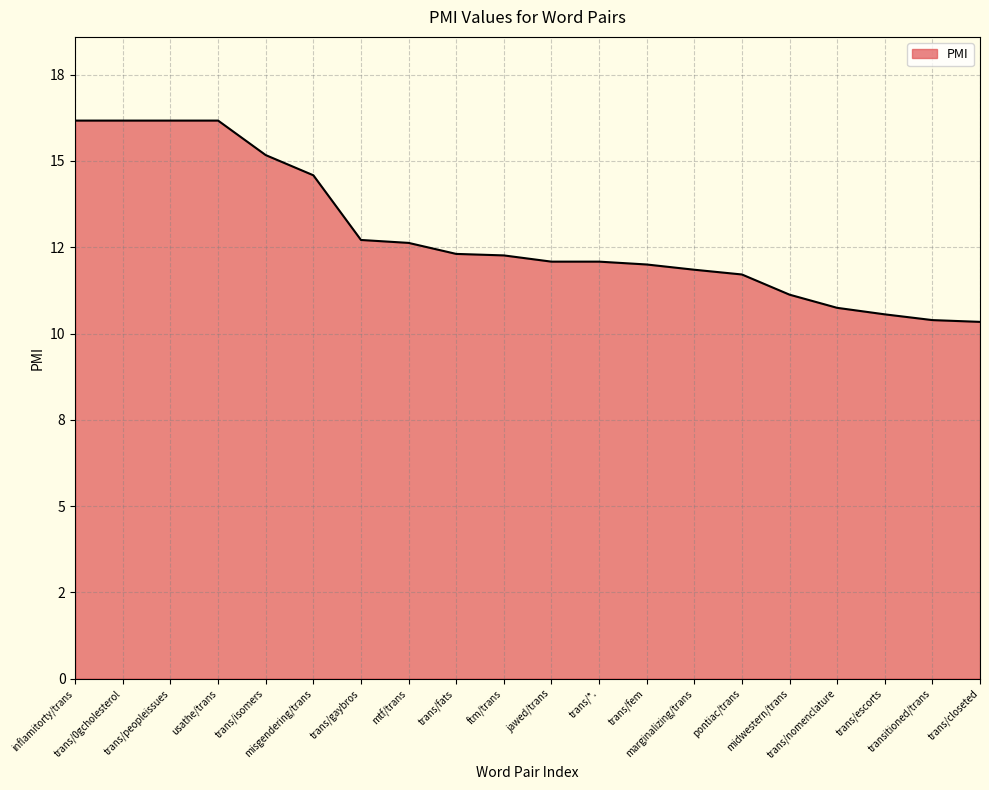

Is this an area chart (filled region under the line)?

Yes